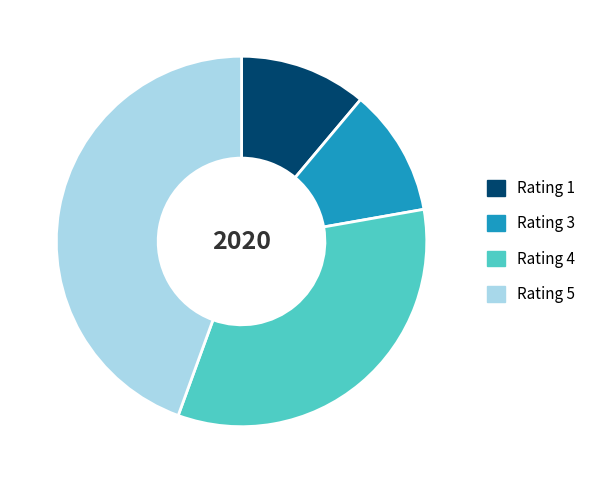

What is the largest slice in the pie chart?

Rating 5